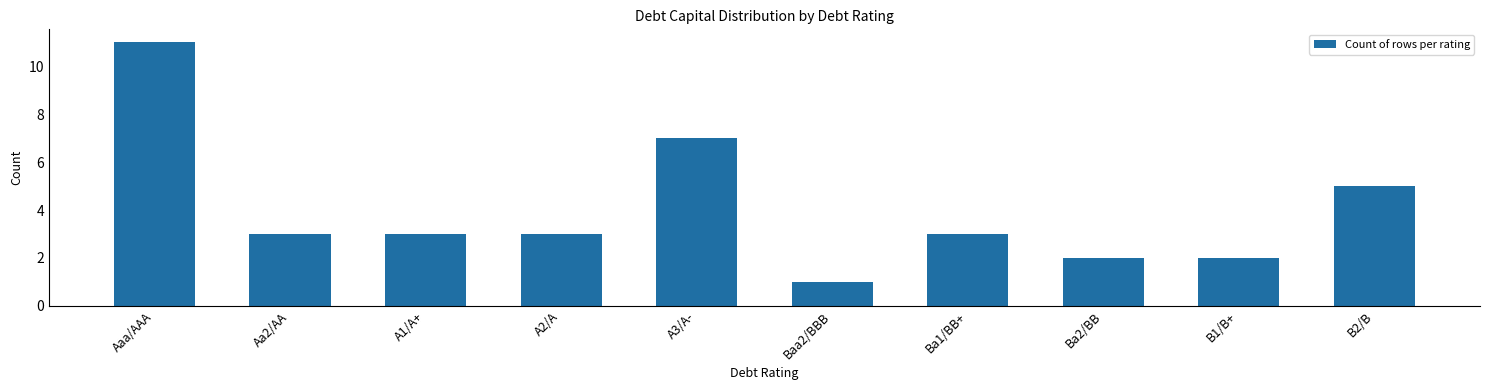

What is the label of the 5th bar from the right?

Baa2/BBB